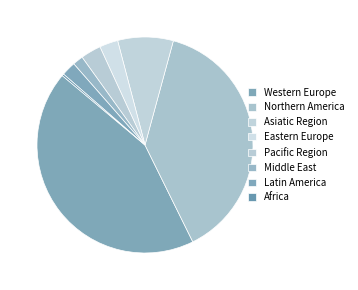

How many slices are in this pie chart?

8